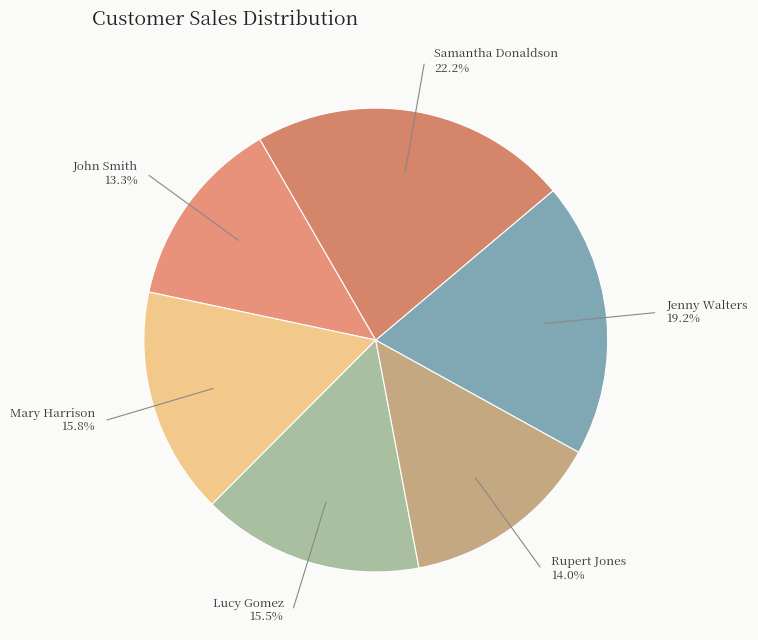

How much of the chart is everything except John Smith?

86.7%